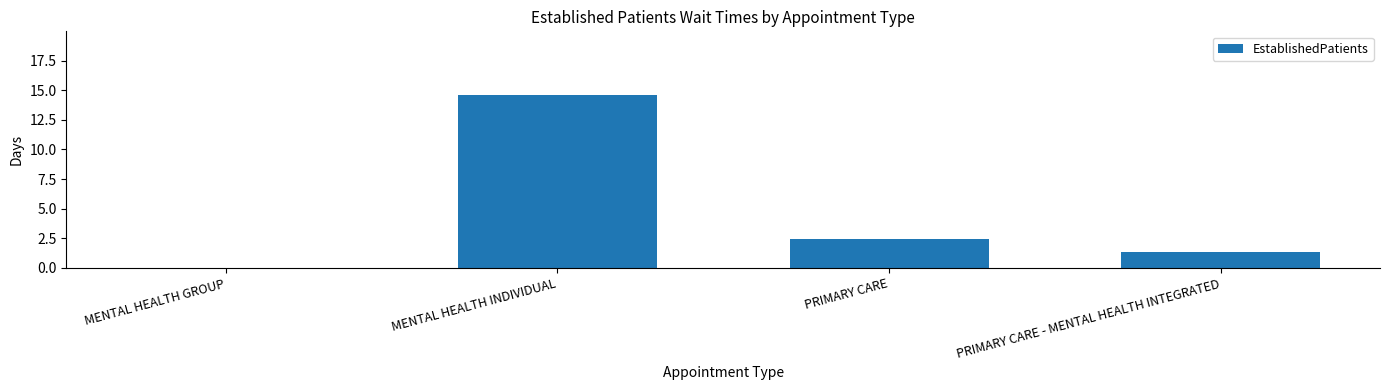

How many data points are above 2?

2